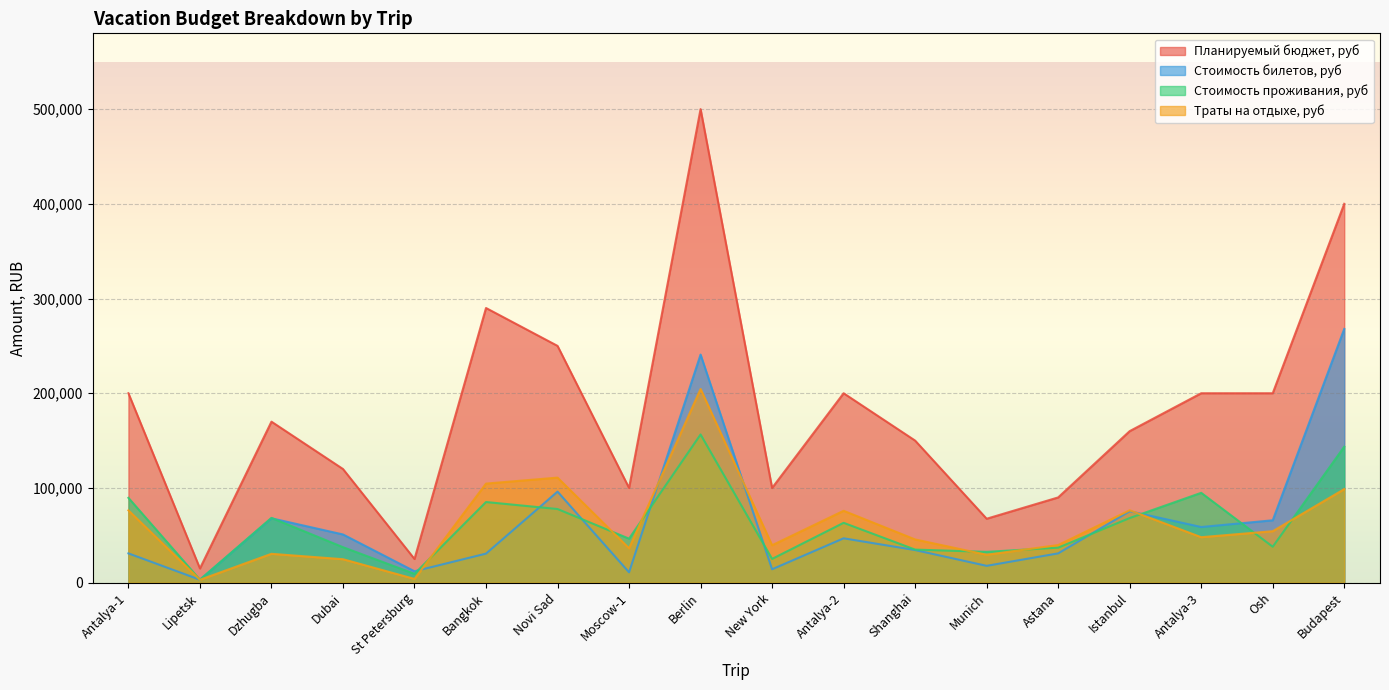

The value of Стоимость билетов, руб at Shanghai is 7992. True or false?

False